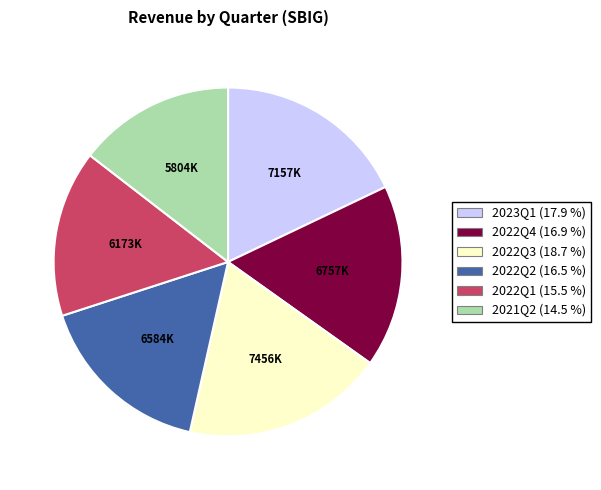

Is it true that 2023Q1 is 18% of the pie?

True